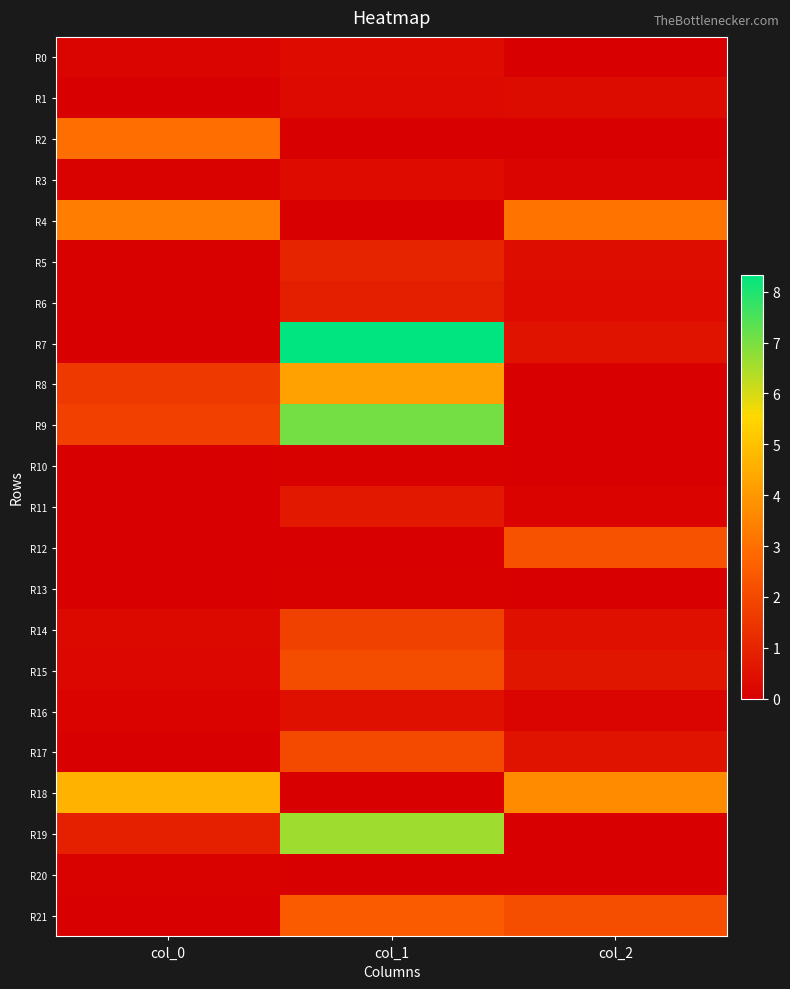

Which series has the widest spread of values?

R7